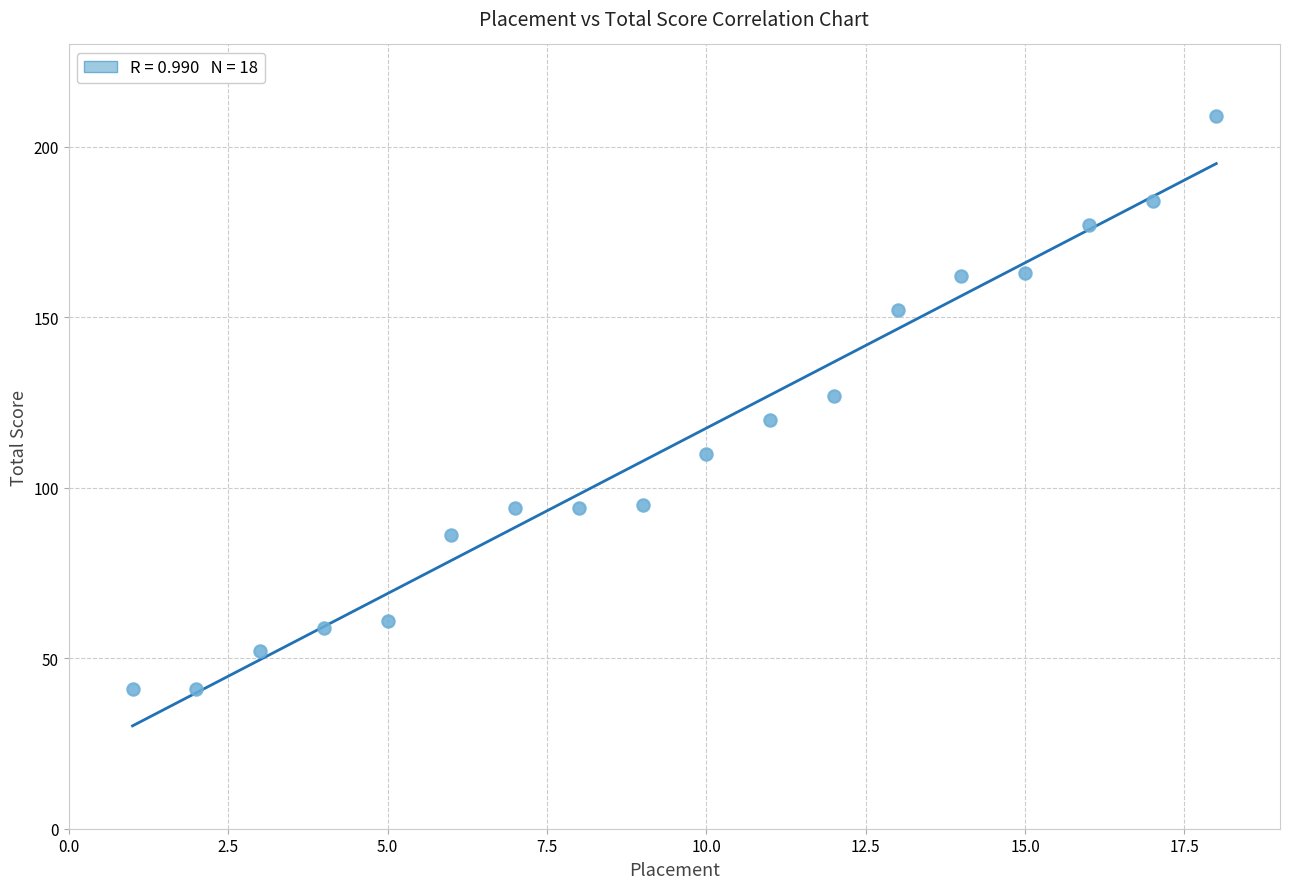

What is the range of Y values (max minus min)?

168